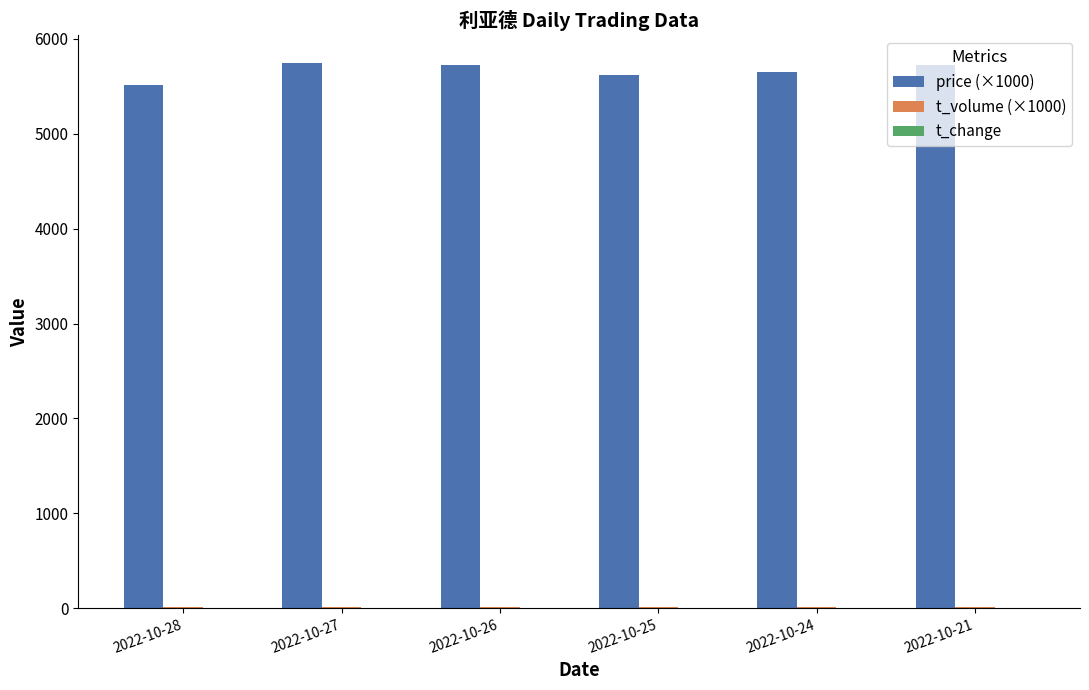

Which series has the largest total across all categories?

price (×1000)